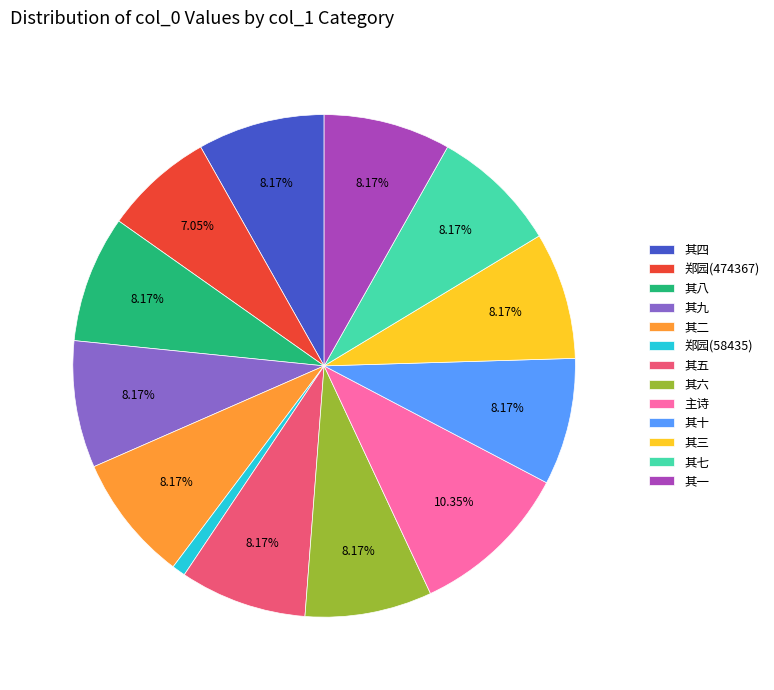

Is there any slice that represents more than half of the pie?

No